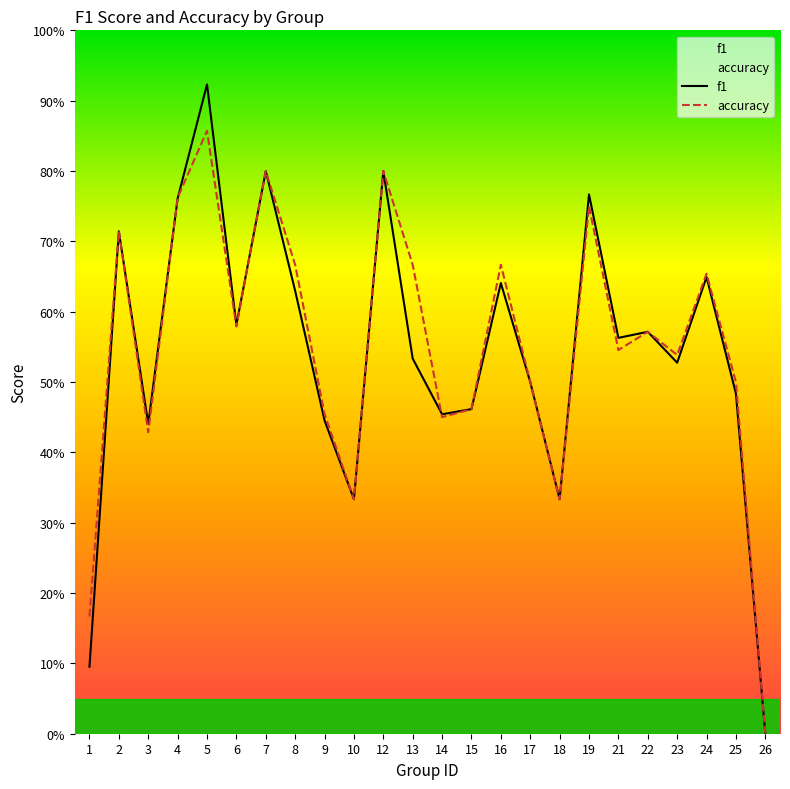

Is the value of f1 at 2 greater than the value of accuracy at 12?

No